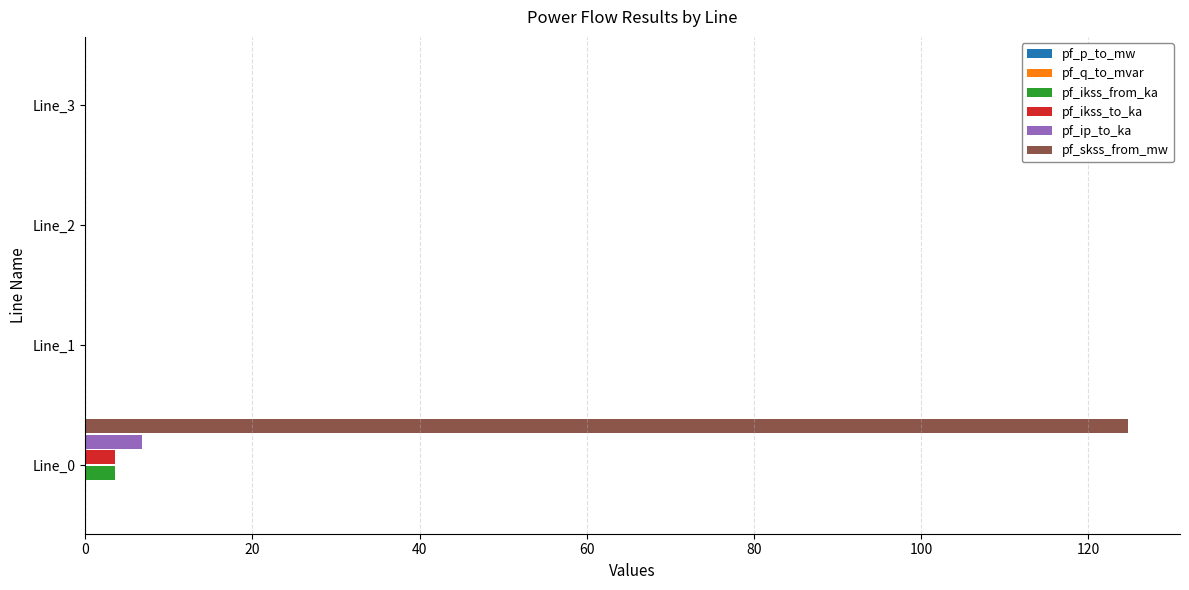

Between Line_0 and Line_1, which series saw the biggest shift?

pf_skss_from_mw